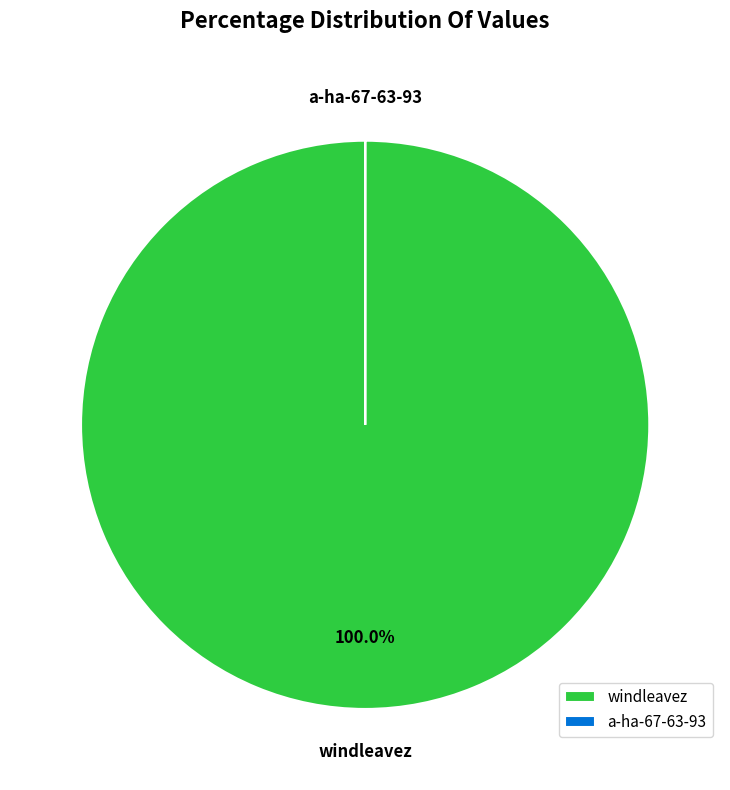

What is the majority slice?

windleavez